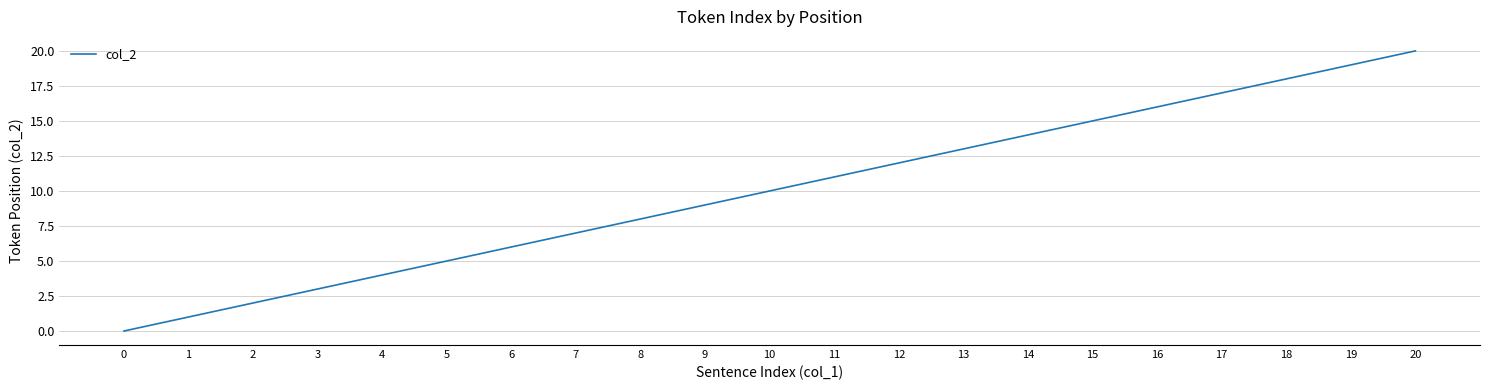

Reading right to left, extract all data points from this chart.

20	19	18	17	16	15	14	13	12	11	10	9	8	7	6	5	4	3	2	1	0